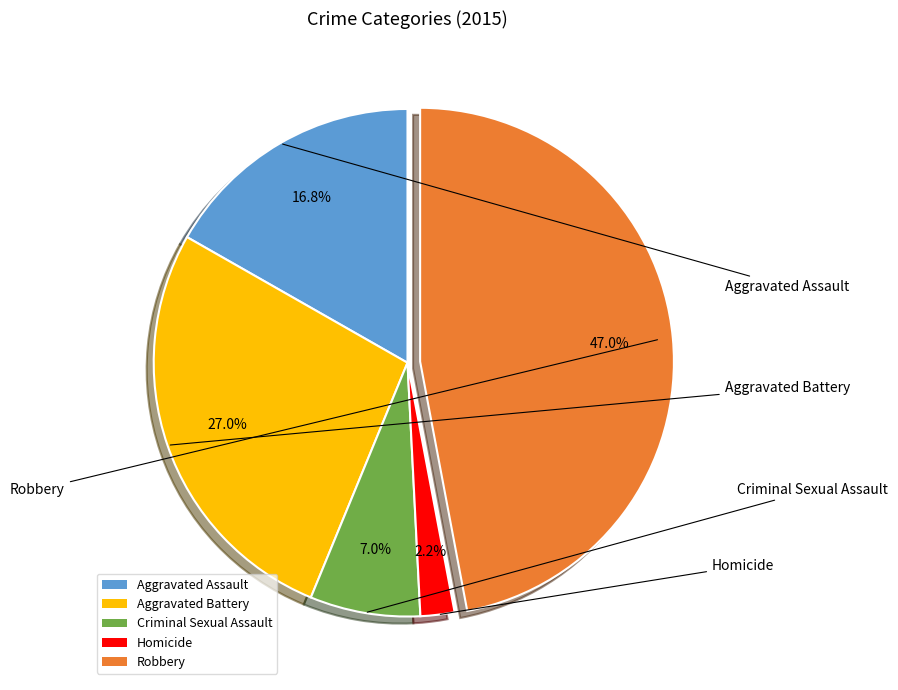

What percentage is the Aggravated Assault slice, to the nearest percent?

17%